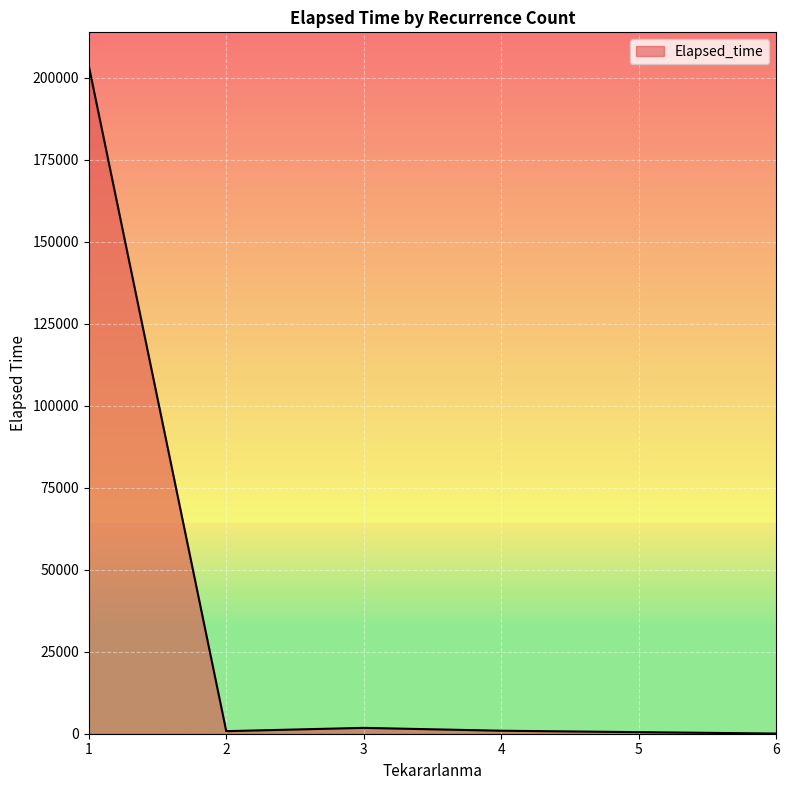

How many distinct data groups are displayed?

1